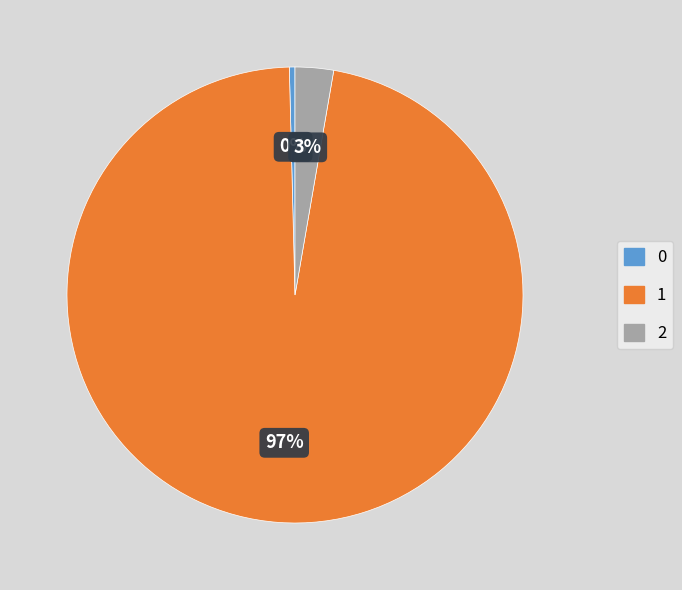

True or false: 1 accounts for 97% of the total.

True